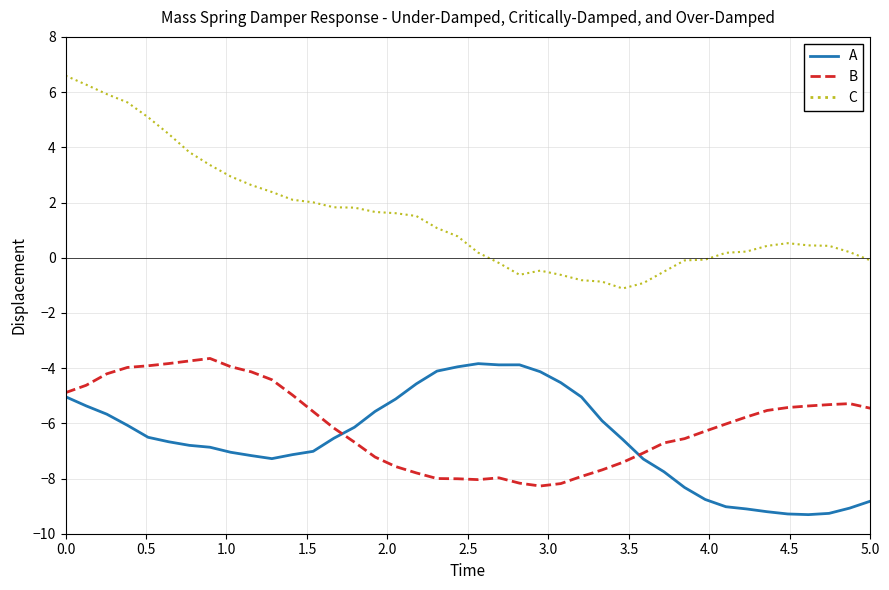

Which series has the largest total across all categories?

C